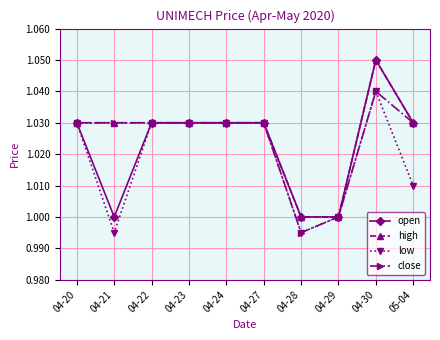

What is the label of the 2nd point from the right?

04-30